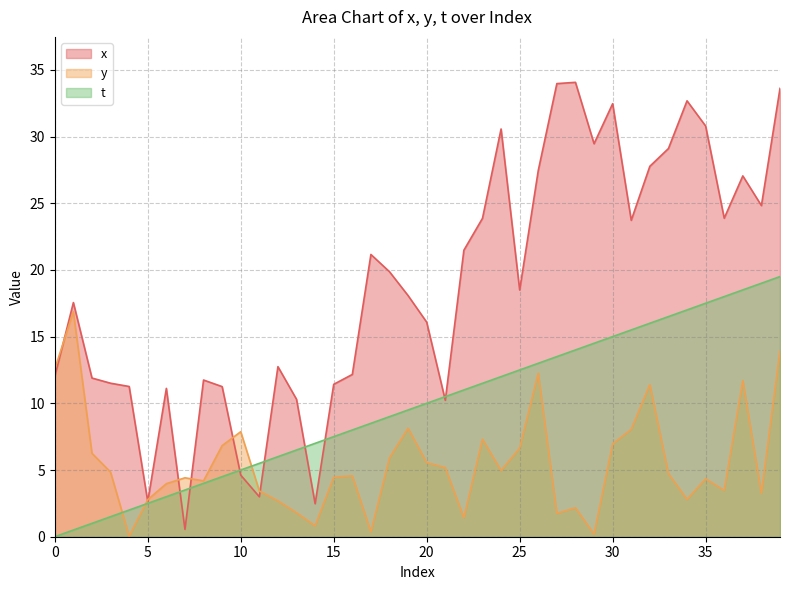

True or false: x and y cross at least once.

True